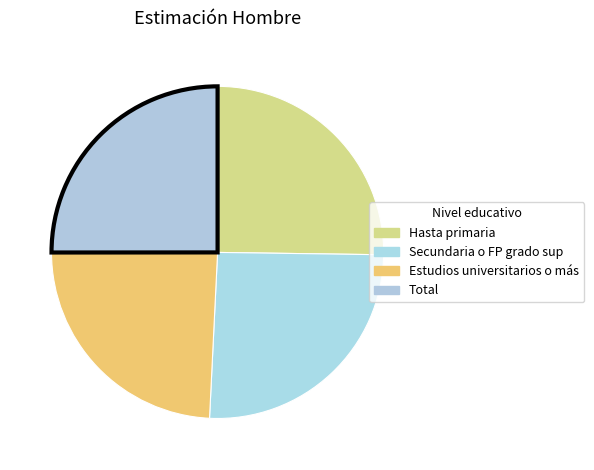

Which category has the smallest portion of the pie?

Estudios universitarios o más